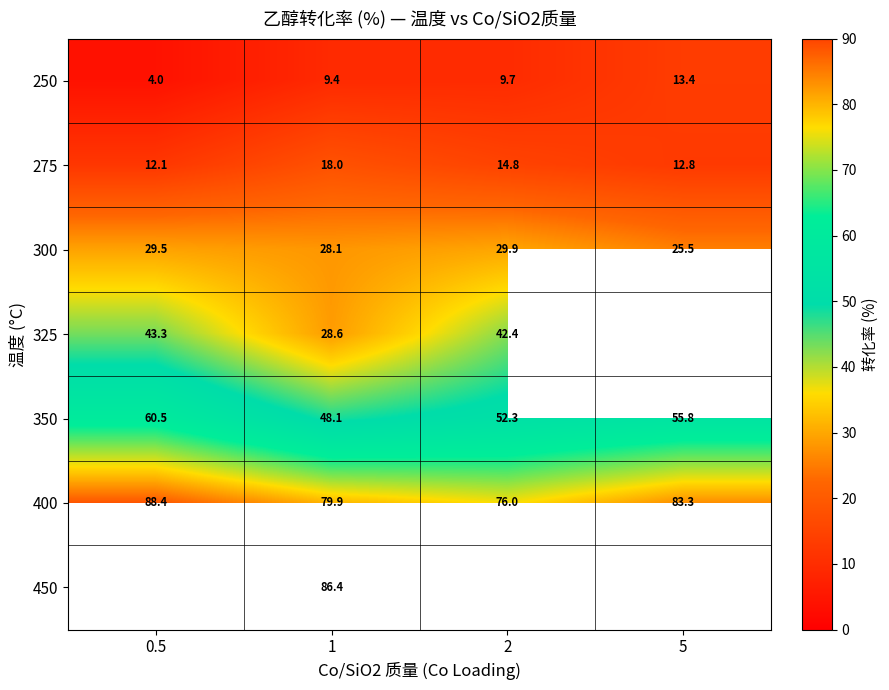

Is the value of 350 at 5 greater than the value of 275 at 0.5?

Yes